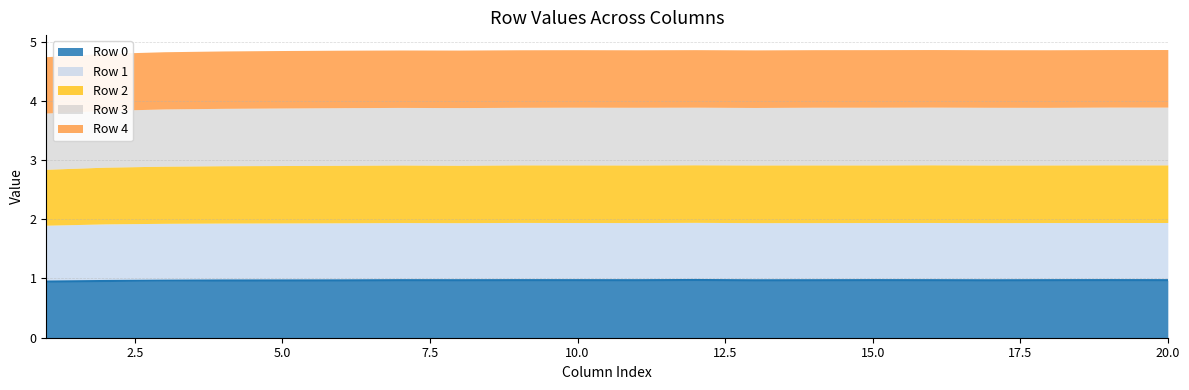

What is the approximate value of Row 4 at 18?

1.0